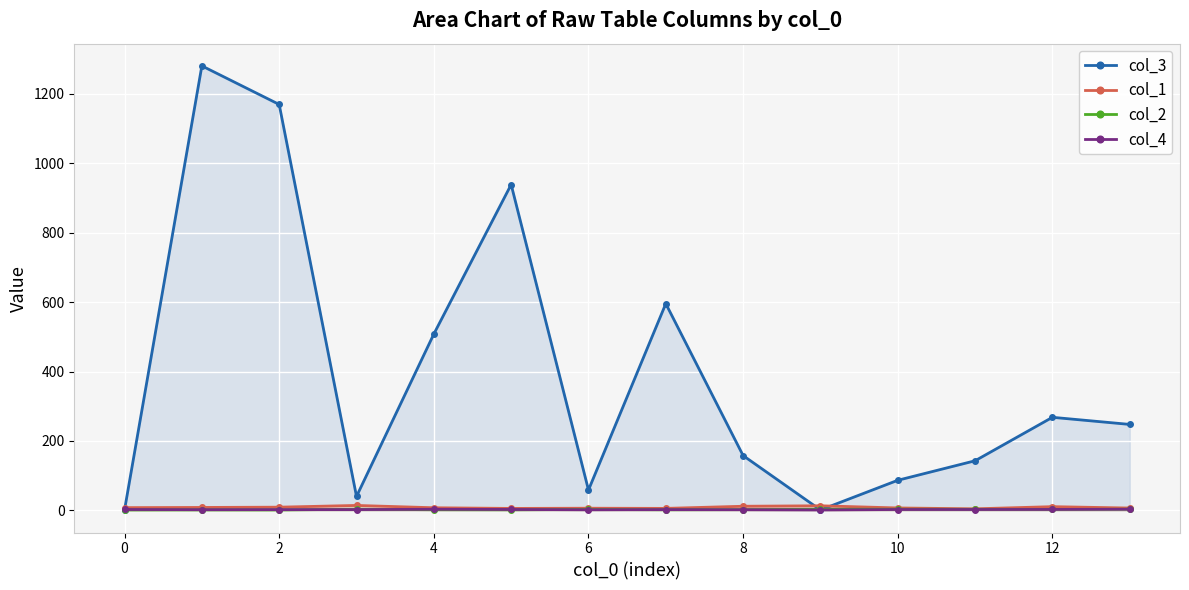

Which series has the largest total across all categories?

col_3